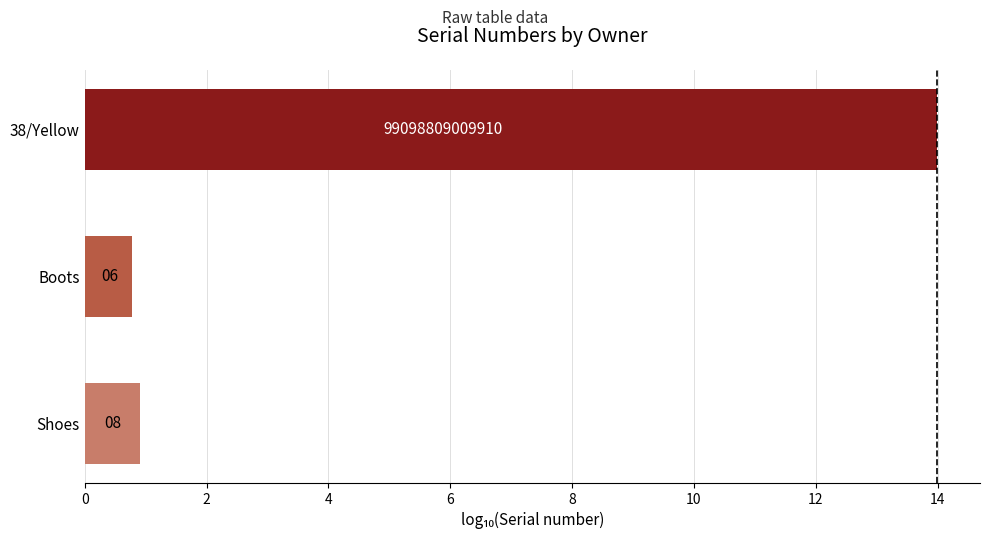

Are the bars horizontal?

Yes